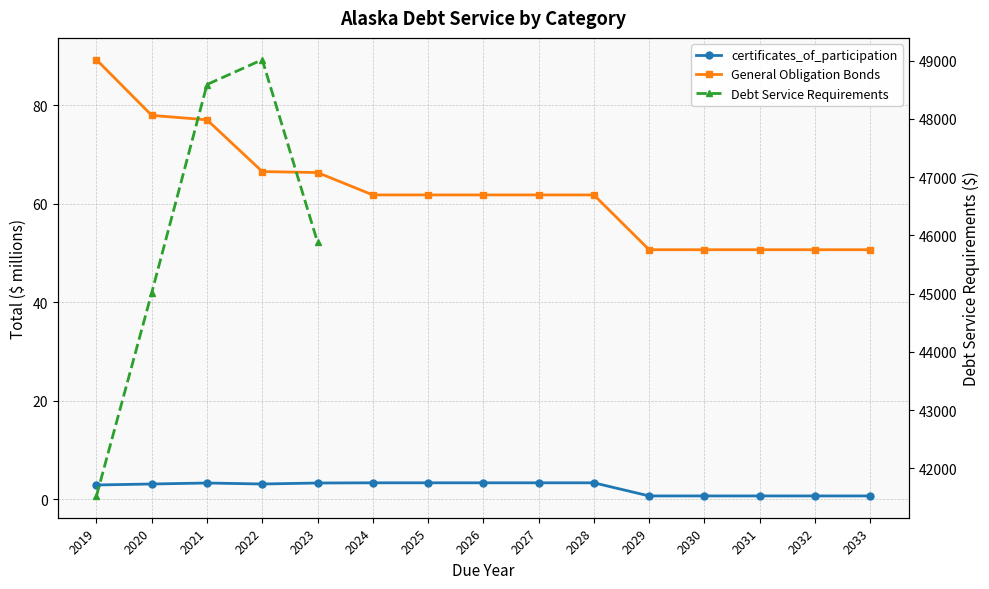

Between 2033 and 2031, which is larger?

2033